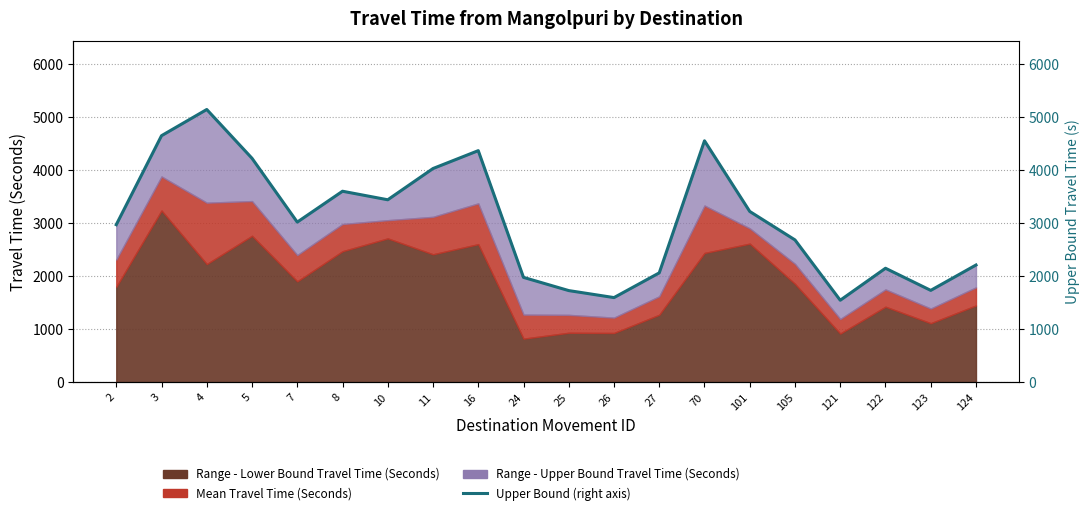

Is it true that the value at 11 is 4028?

True